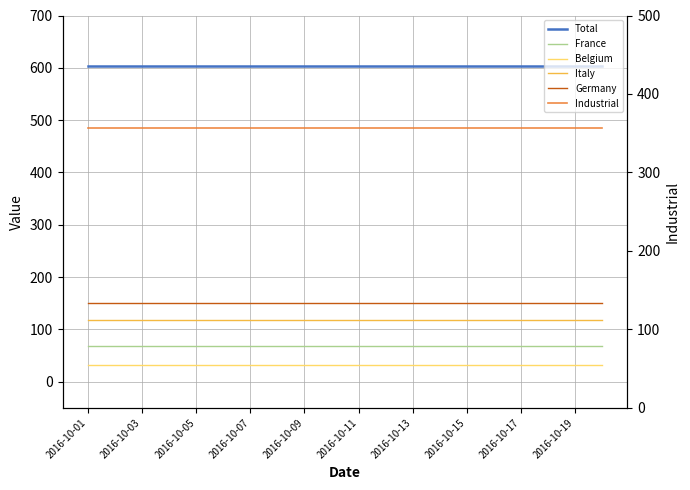

What is the approximate value of France at 2016-10-19?

68.5